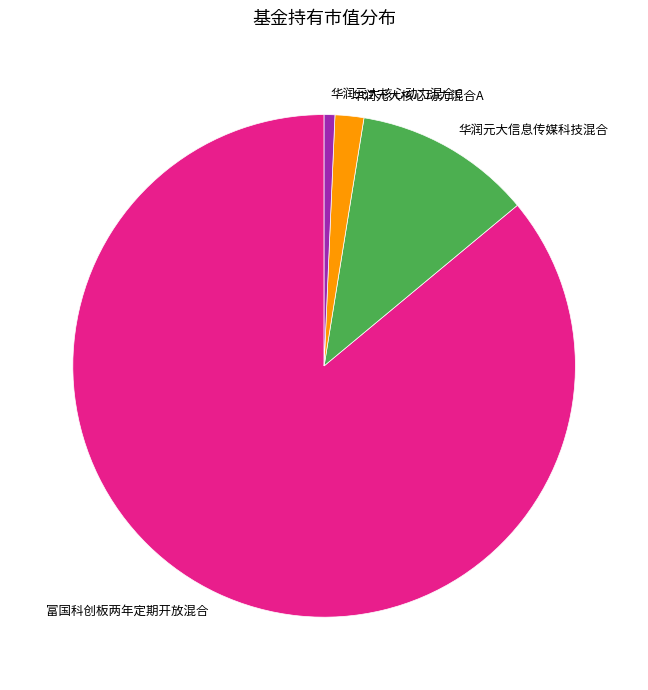

Rank the categories by value from highest to lowest.

富国科创板两年定期开放混合, 华润元大信息传媒科技混合, 华润元大核心动力混合A, 华润元大核心动力混合C